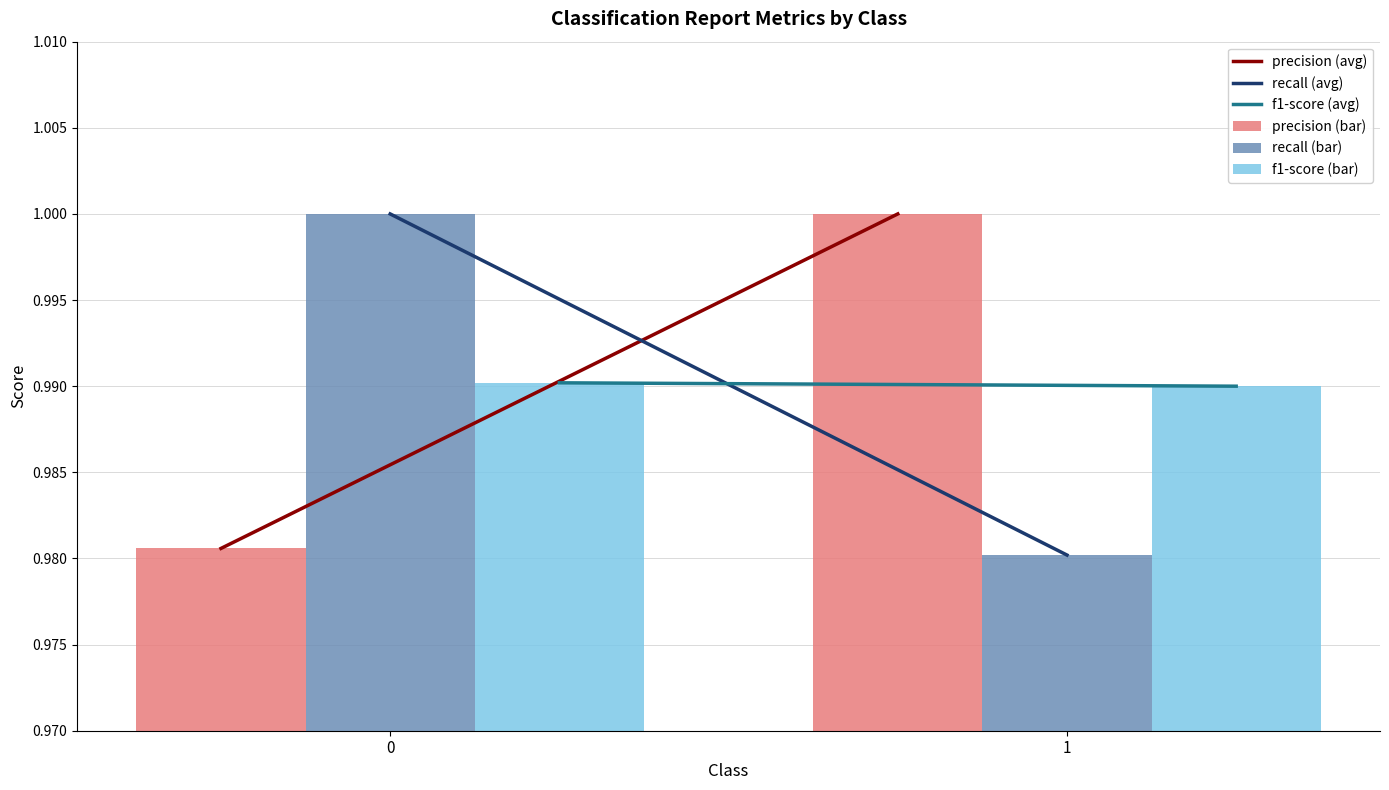

The f1-score (bar) series shows 1.0 at 1. True or false?

True